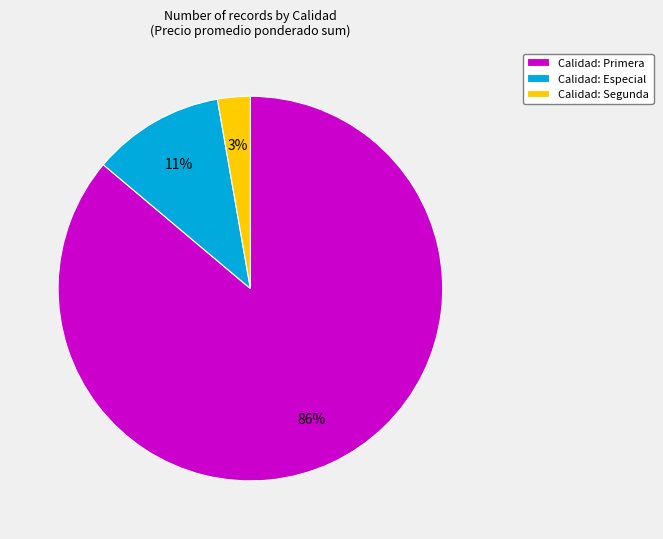

Which has a higher value, Calidad: Segunda or Calidad: Primera?

Calidad: Primera